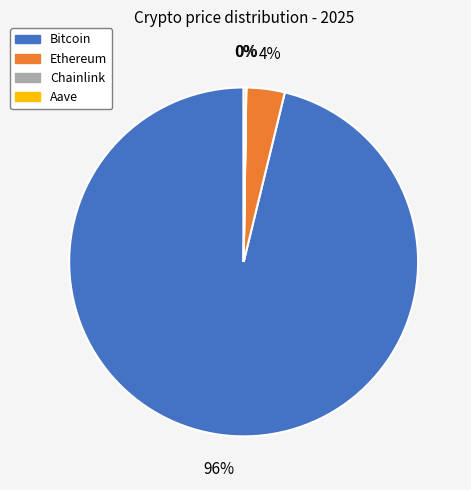

What is the largest slice in the pie chart?

Bitcoin